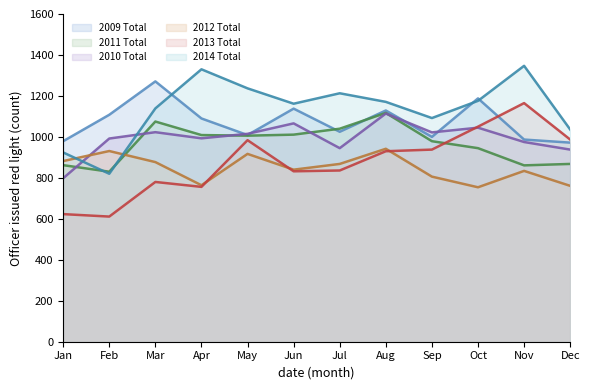

What is the sum of all 2012 Total values?

10176